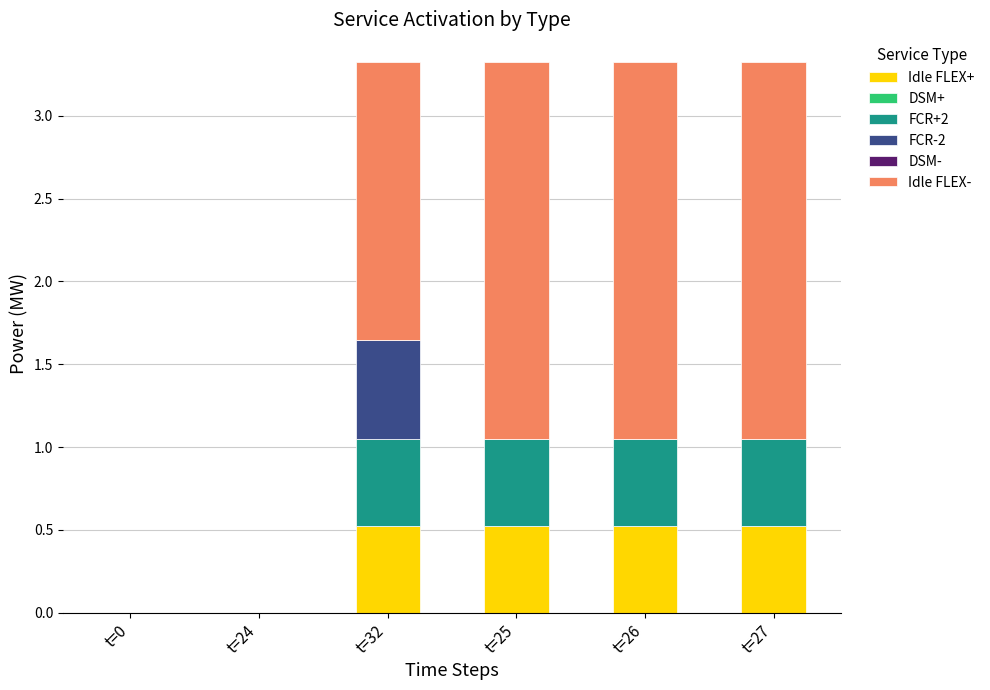

Count the number of categories in the chart.

6